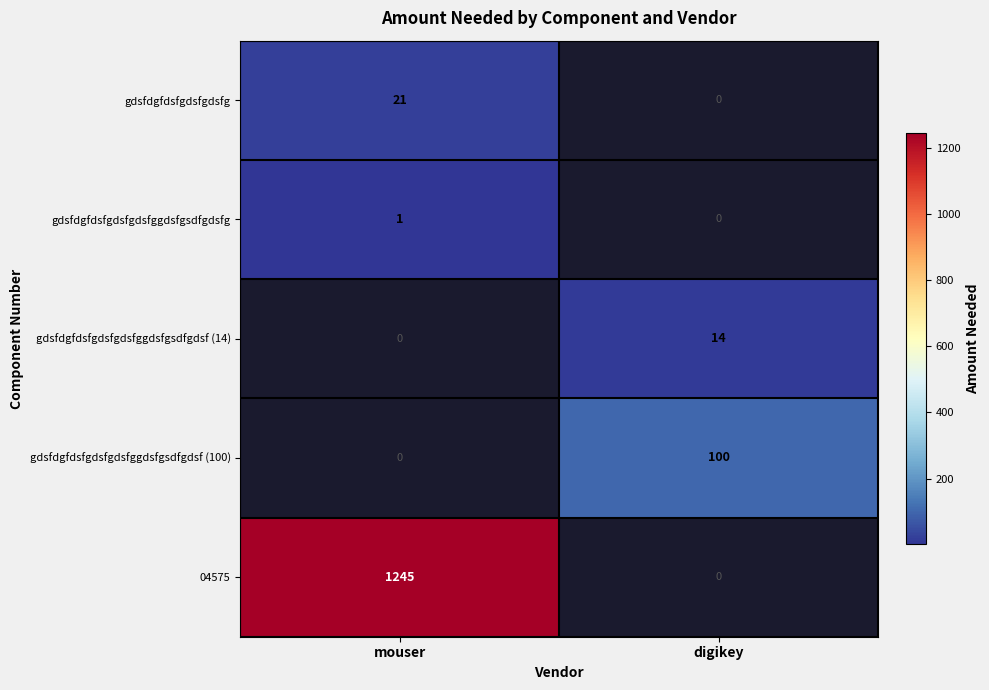

Is the value of gdsfdgfdsfgdsfgdsfggdsfgsdfgdsf (100) at digikey greater than the value of gdsfdgfdsfgdsfgdsfggdsfgsdfgdsf (14) at digikey?

Yes